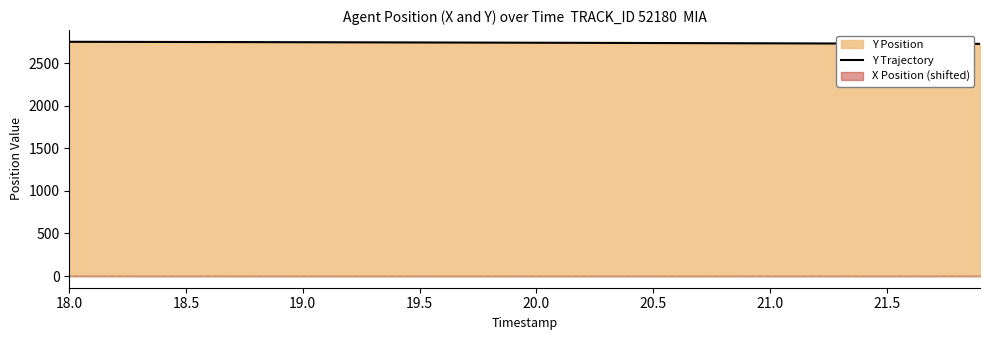

How many values are below 2742?

19